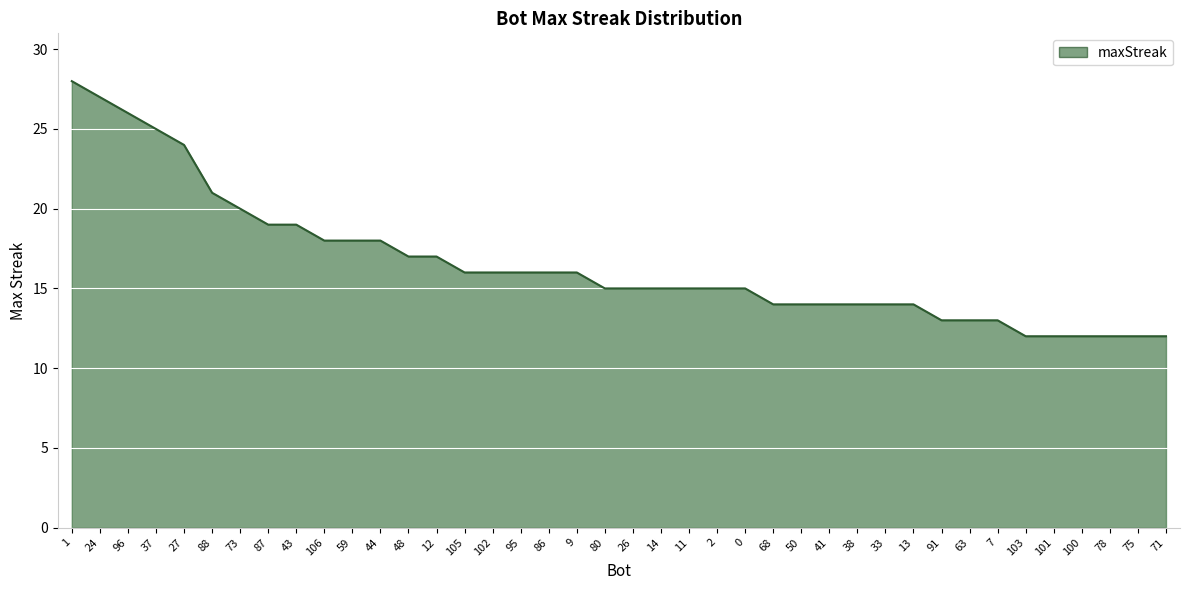

Which has a higher value, 37 or 71?

37